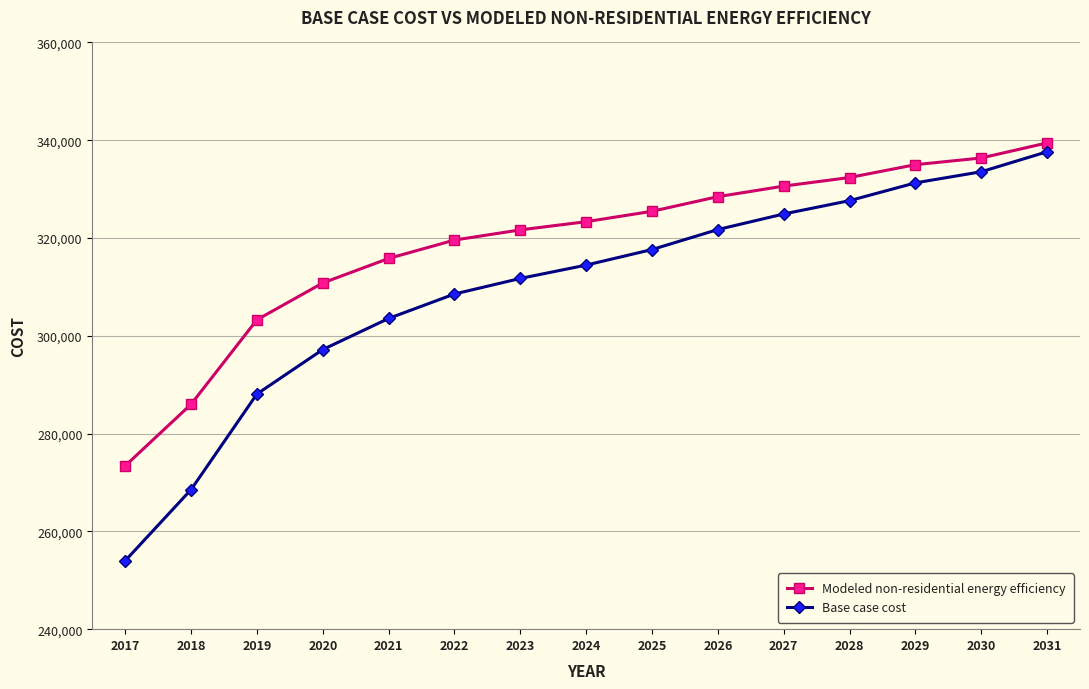

How many data points in Base case cost are above 314460?

8